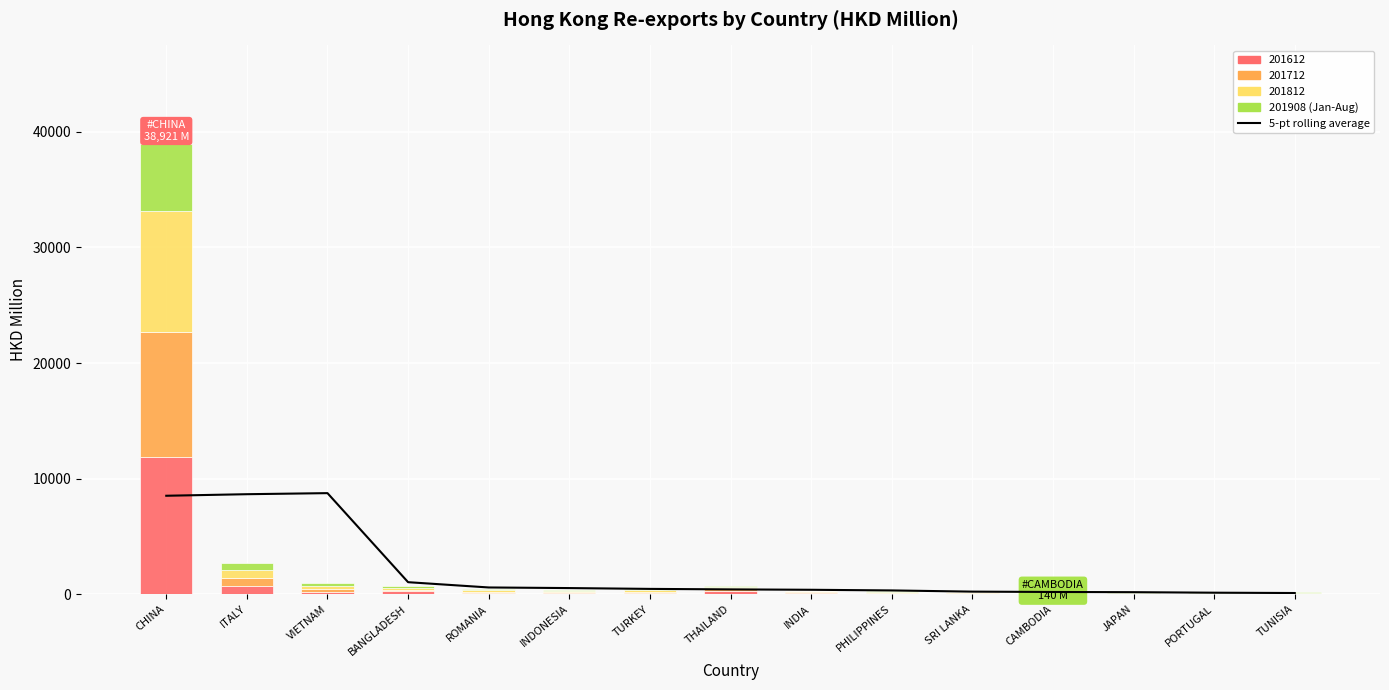

What is the value of the 201908 (Jan-Aug) bar at the 2nd from the left?

572.8